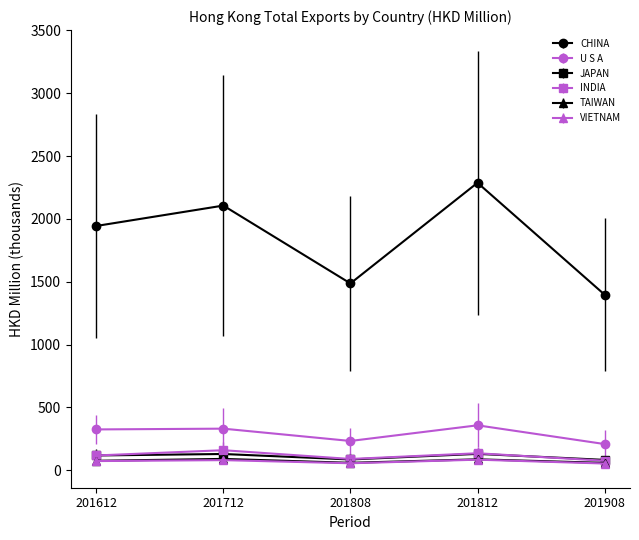

What is the difference between the JAPAN values at 201712 and 201812?

0.8